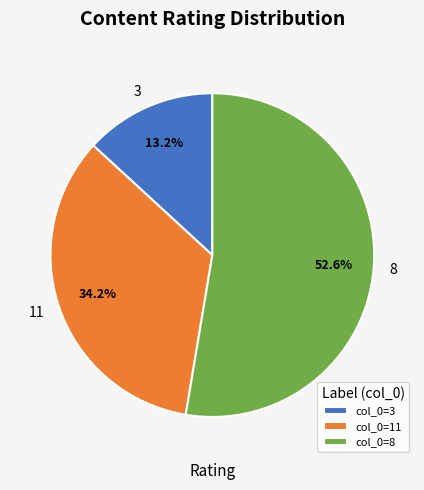

Does 8 represent more than half of the total?

Yes